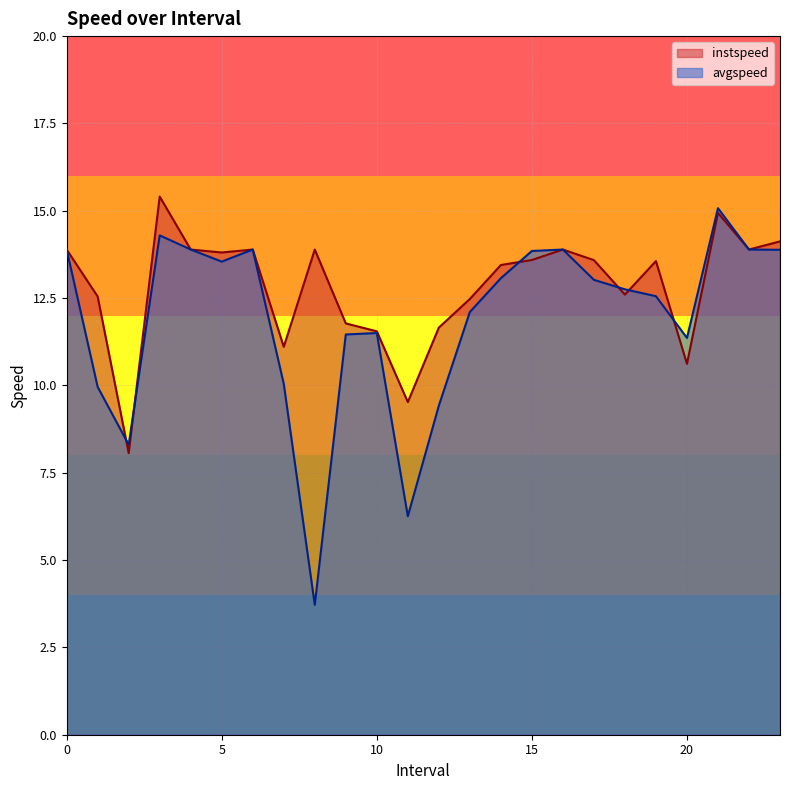

True or false: instspeed has a value of 5.6 at 2.0.

False